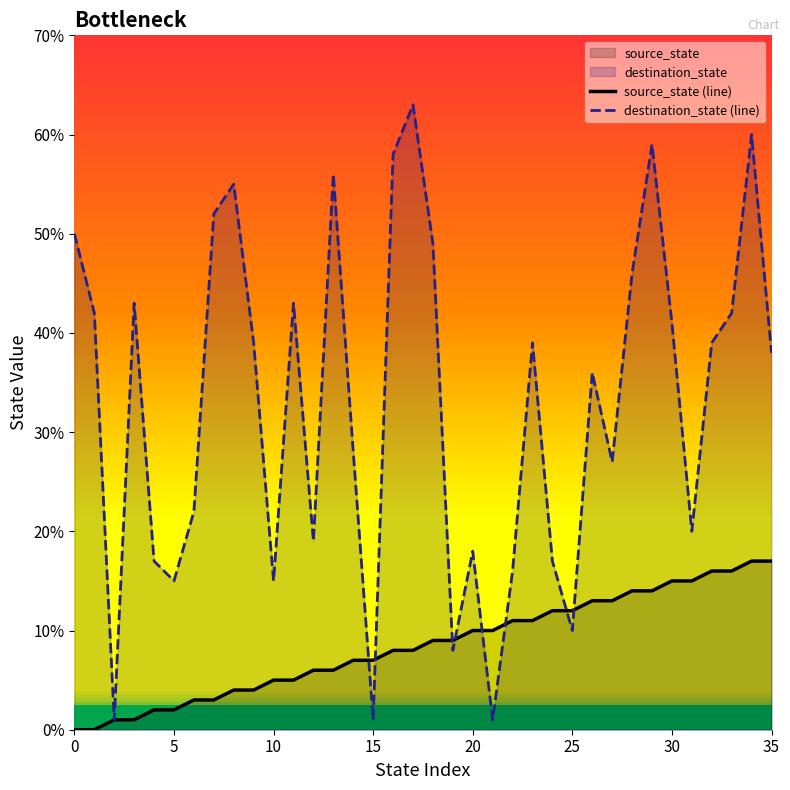

What is the difference between the second highest and second lowest values in the destination_state (line) series?

59